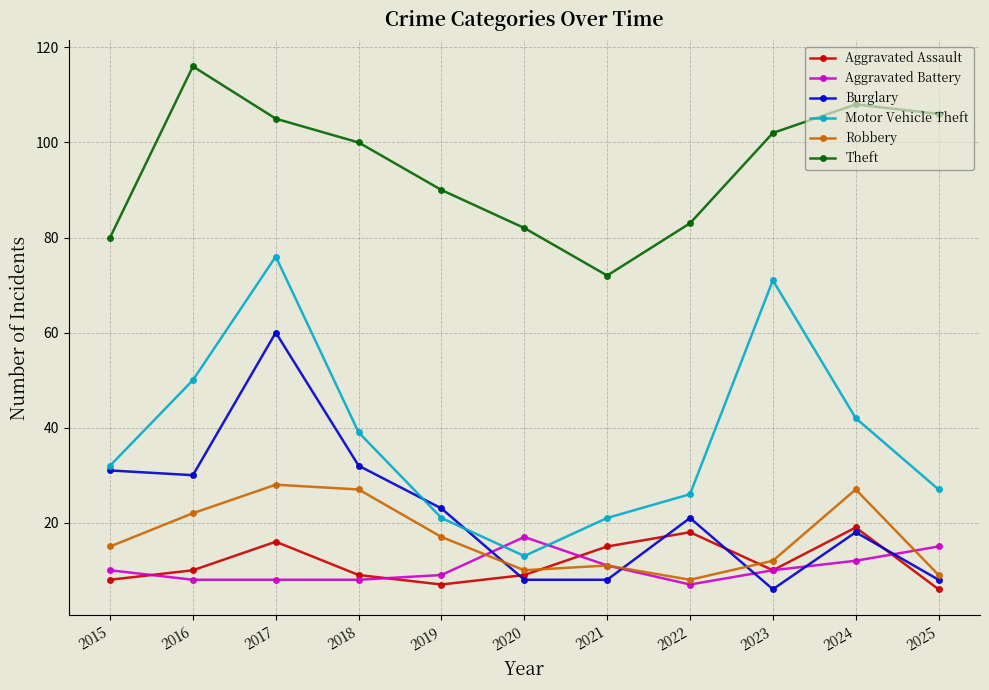

Reading left to right, list all the values displayed in this chart.

Aggravated Assault: 2015=8	2016=10	2017=16	2018=9	2019=7	2020=9	2021=15	2022=18	2023=10	2024=19	2025=6
Aggravated Battery: 2015=10	2016=8	2017=8	2018=8	2019=9	2020=17	2021=11	2022=7	2023=10	2024=12	2025=15
Burglary: 2015=31	2016=30	2017=60	2018=32	2019=23	2020=8	2021=8	2022=21	2023=6	2024=18	2025=8
Motor Vehicle Theft: 2015=32	2016=50	2017=76	2018=39	2019=21	2020=13	2021=21	2022=26	2023=71	2024=42	2025=27
Robbery: 2015=15	2016=22	2017=28	2018=27	2019=17	2020=10	2021=11	2022=8	2023=12	2024=27	2025=9
Theft: 2015=80	2016=116	2017=105	2018=100	2019=90	2020=82	2021=72	2022=83	2023=102	2024=108	2025=106